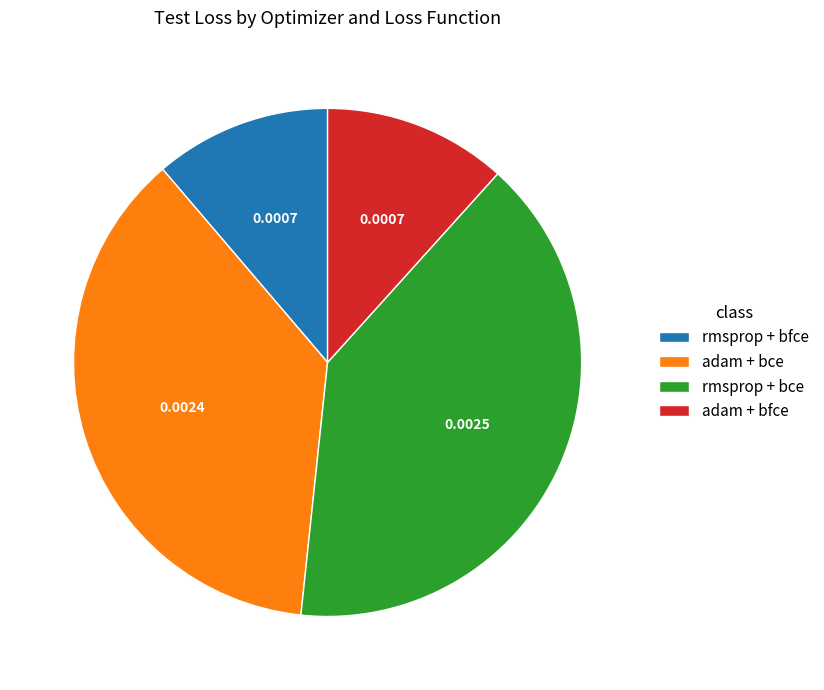

Is it true that adam + bfce is 24% of the pie?

False